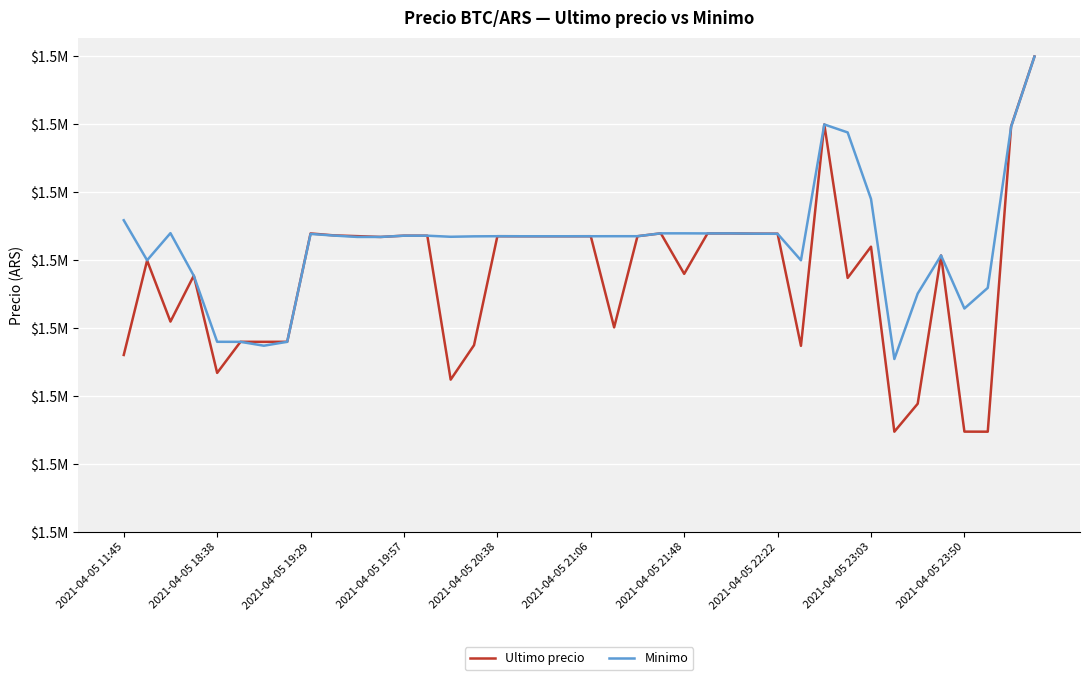

Which series has the widest spread of values?

Ultimo precio